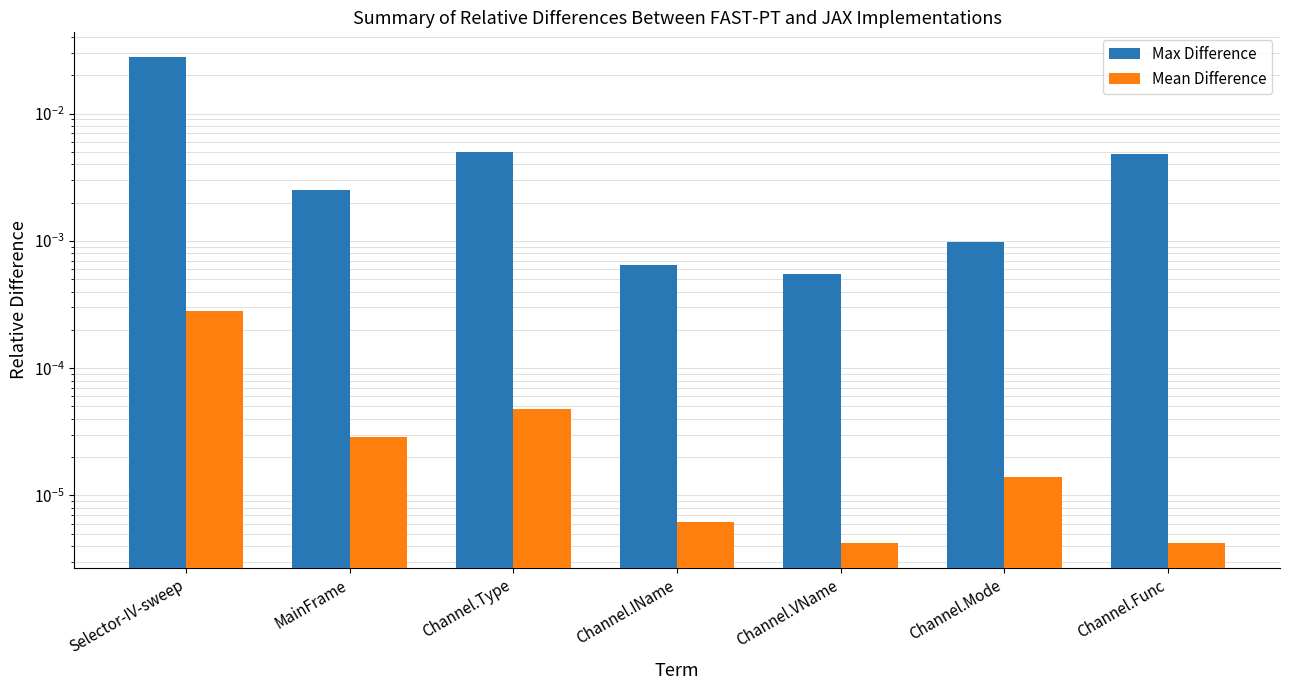

True or false: Mean Difference has a value of 0.0 at Channel.Mode.

False